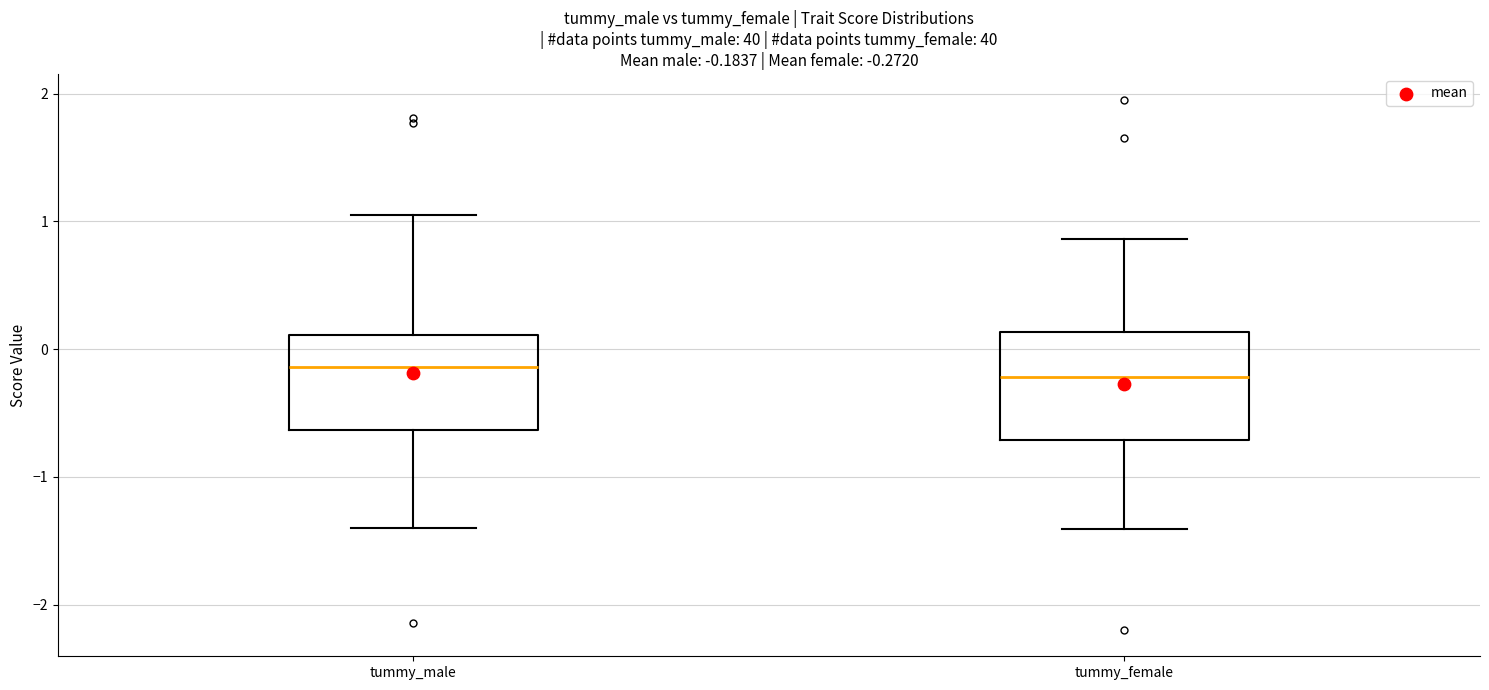

Which box is the tallest, from its lower edge to its upper edge?

tummy_female